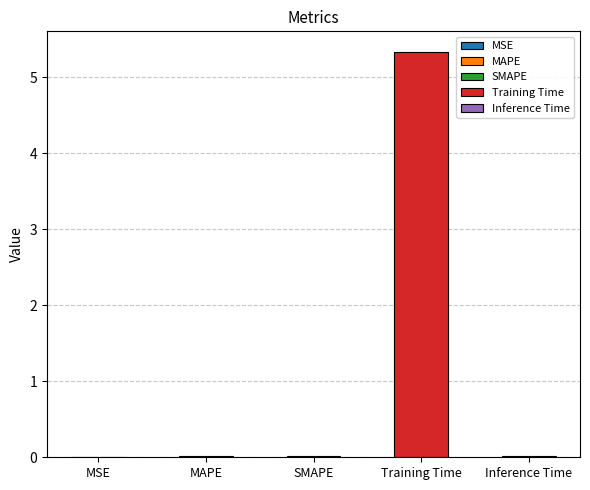

What is the label of the 1st bar from the right?

Inference Time